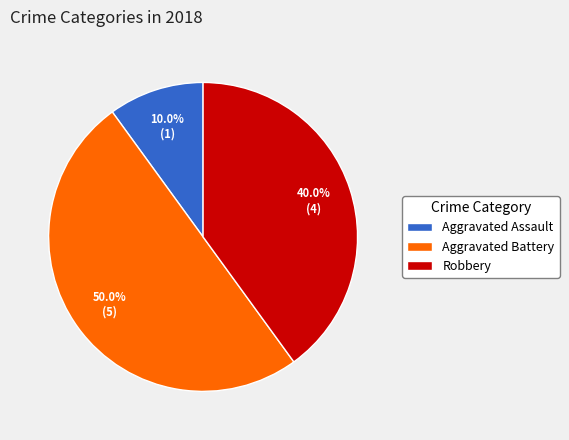

Is it true that Robbery is 40% of the pie?

True